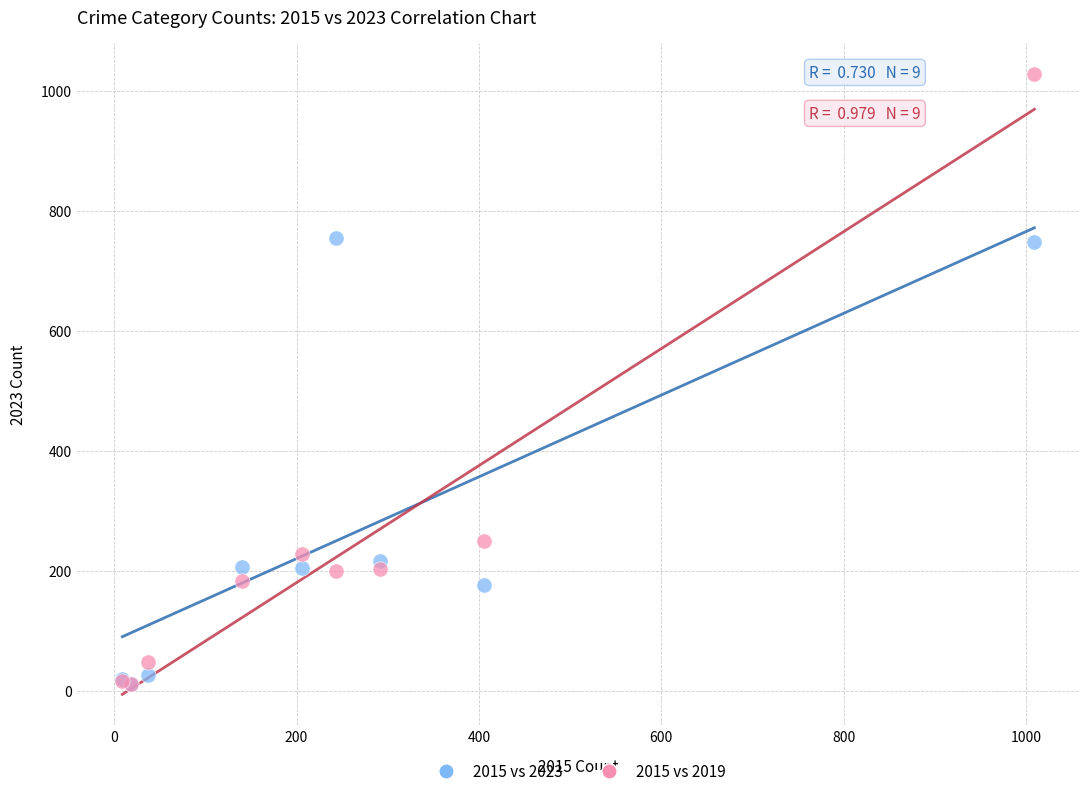

In the 2015 vs 2023 series, what Y value is closest to 383?

217